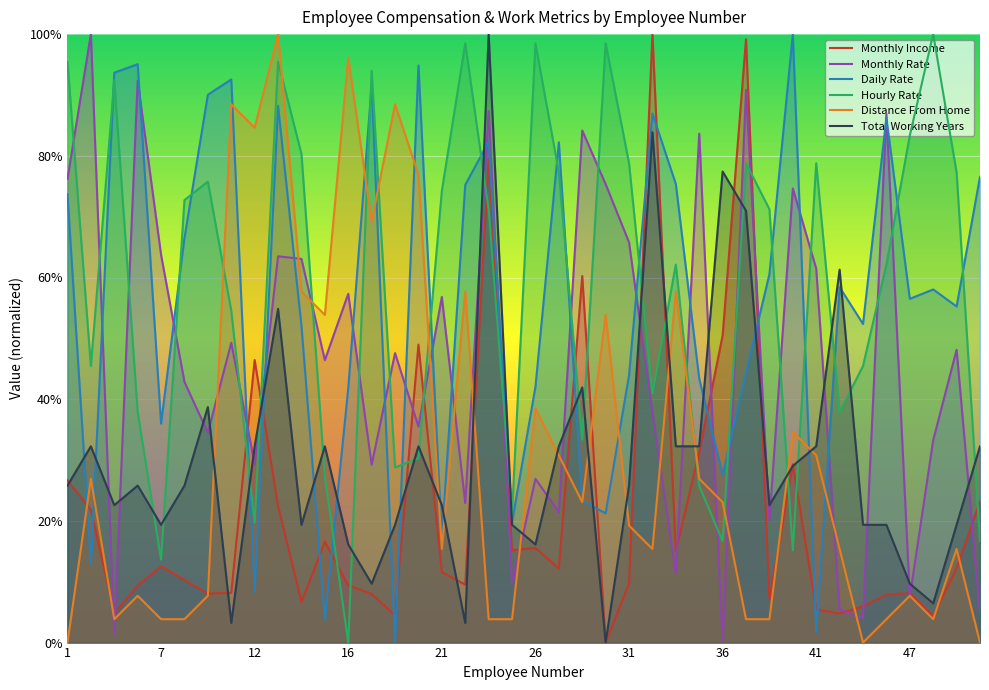

What are all the series names shown in the legend?

Monthly Income, Monthly Rate, Daily Rate, Hourly Rate, Distance From Home, Total Working Years